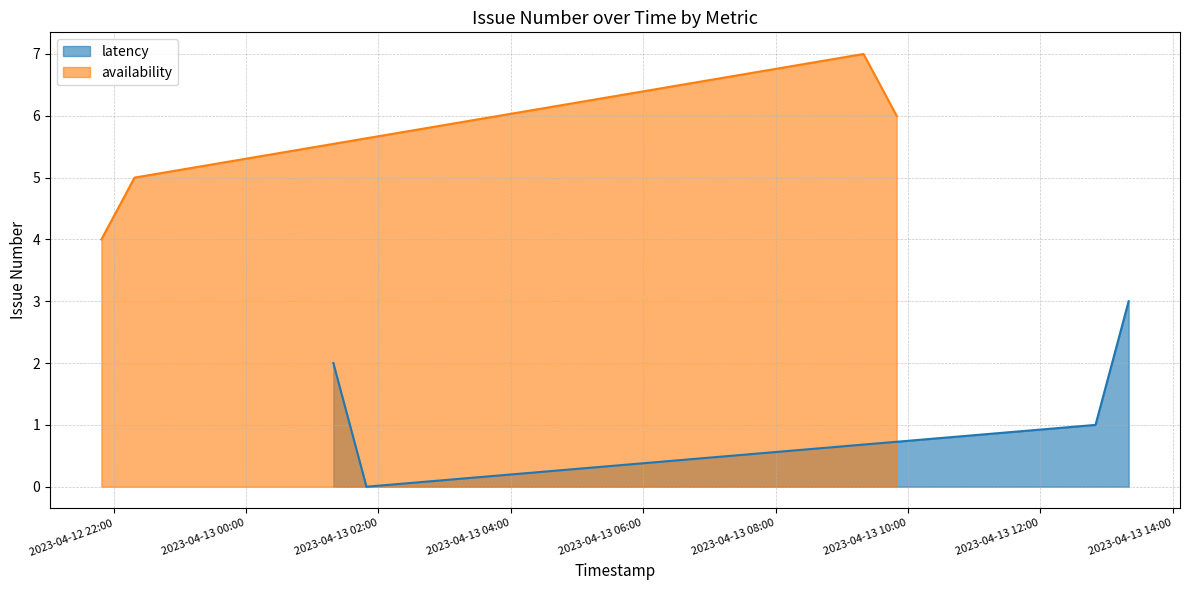

True or false: latency and availability intersect in this chart.

False